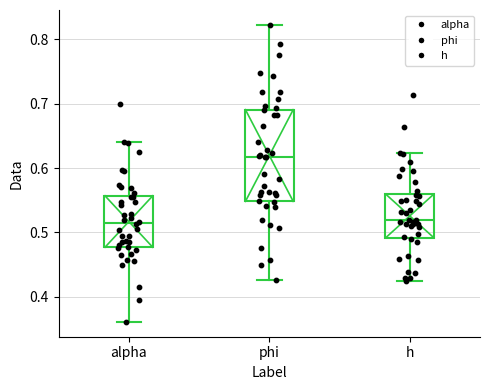

Which box is the tallest, from its lower edge to its upper edge?

phi